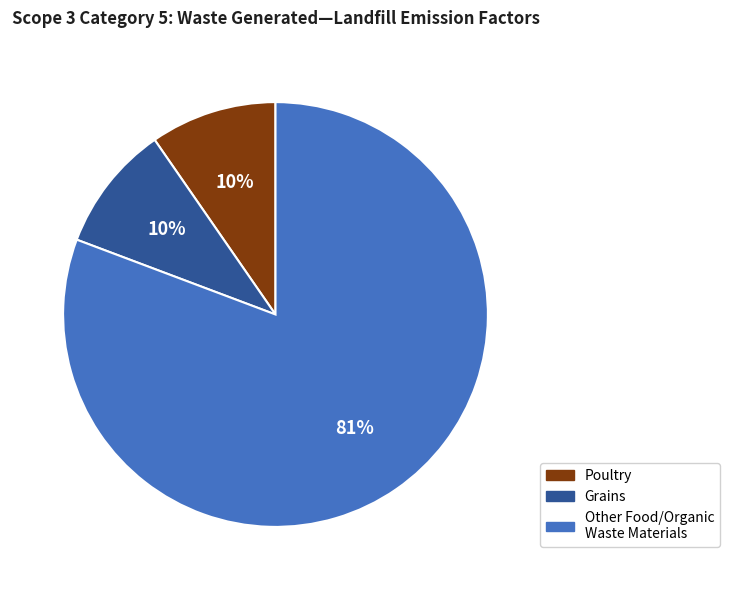

To the nearest percent, what is the average slice percentage?

33%